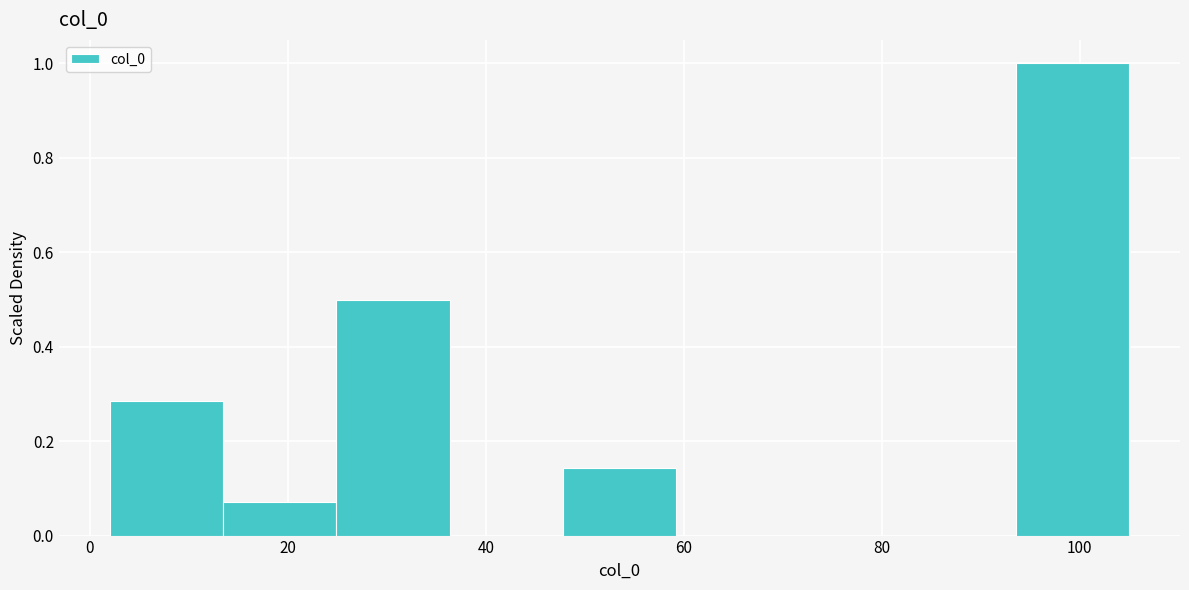

What is the height of the bar covering 24 to 36 on the x-axis? Neither the bar edges nor the heights are printed on the chart, so give them approximately, as read against the axes.

0.50